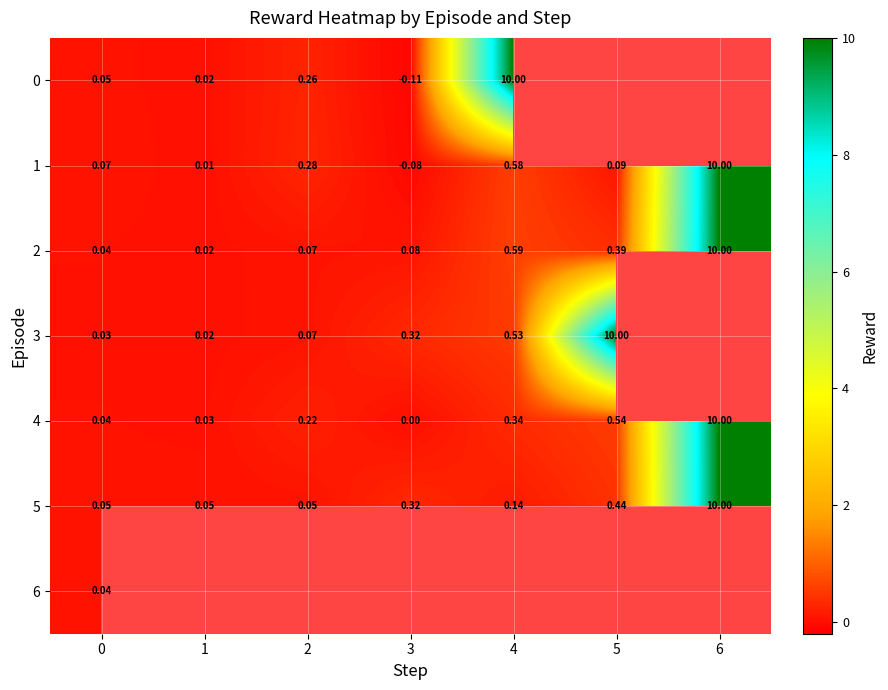

What is the sum of all 1 values?

11.0